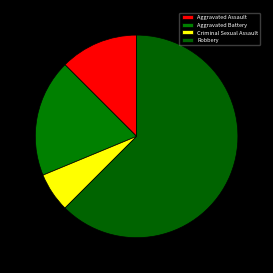

Rank the categories by value from highest to lowest.

Robbery, Aggravated Battery, Aggravated Assault, Criminal Sexual Assault